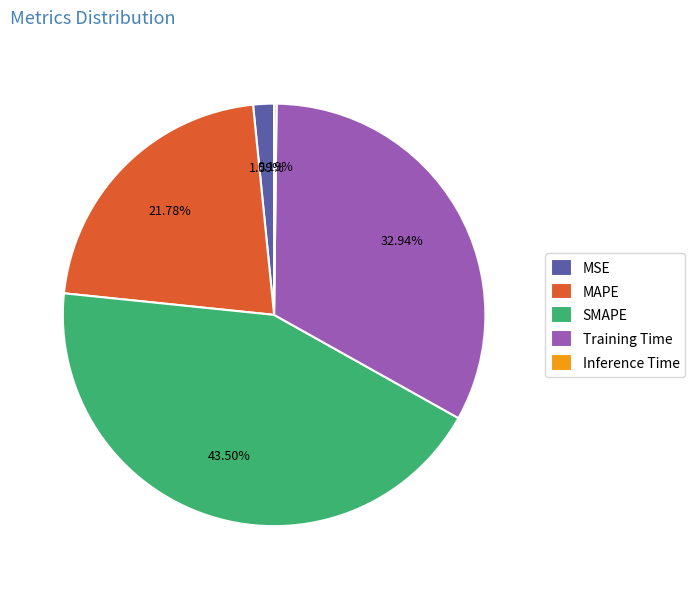

Does any single category account for the majority?

No